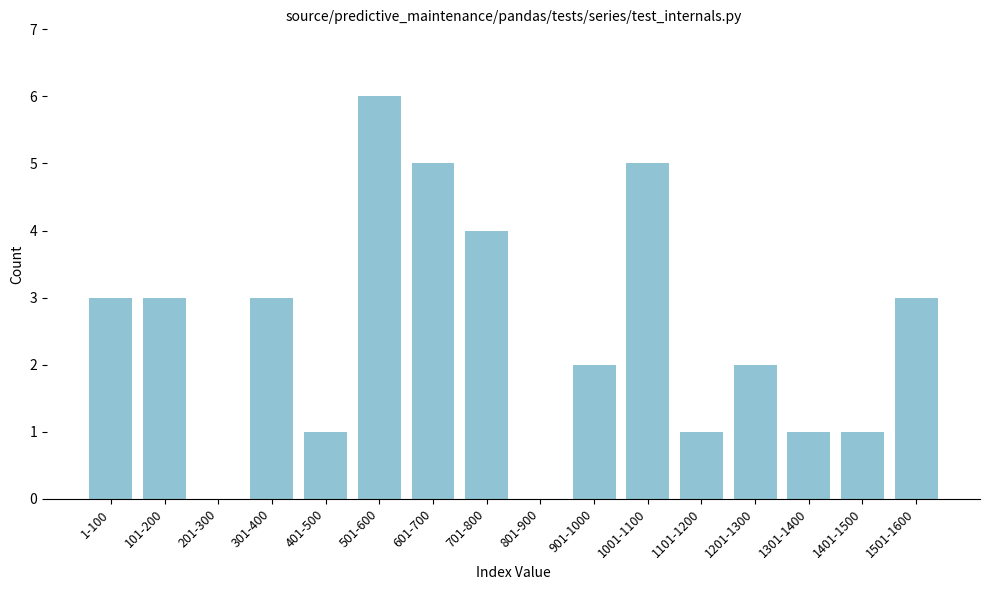

Reading left to right, list all the values displayed in this chart.

1-100=3	101-200=3	201-300=0	301-400=3	401-500=1	501-600=6	601-700=5	701-800=4	801-900=0	901-1000=2	1001-1100=5	1101-1200=1	1201-1300=2	1301-1400=1	1401-1500=1	1501-1600=3